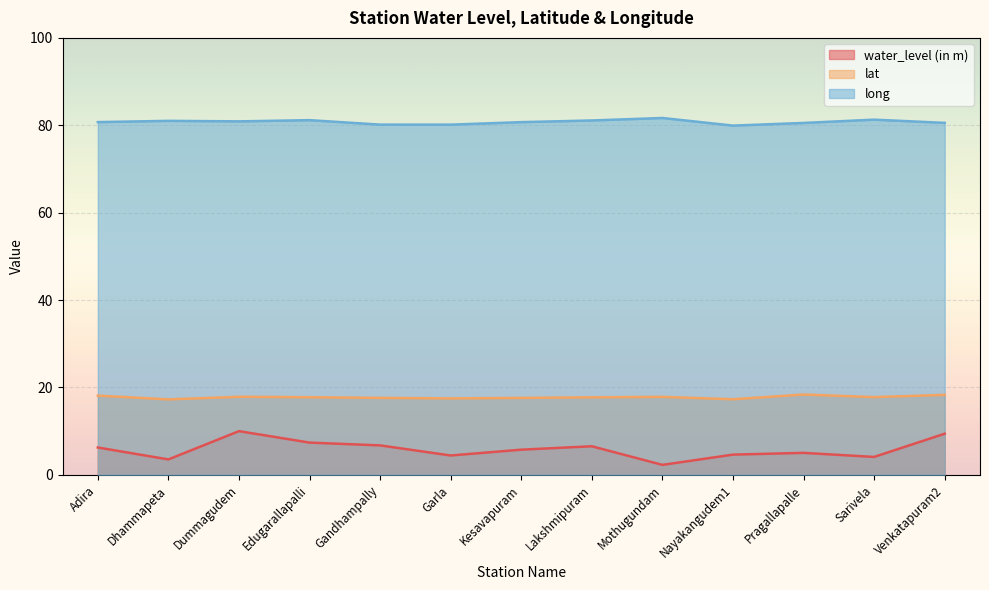

What is the label of the 1st point from the right?

Venkatapuram2